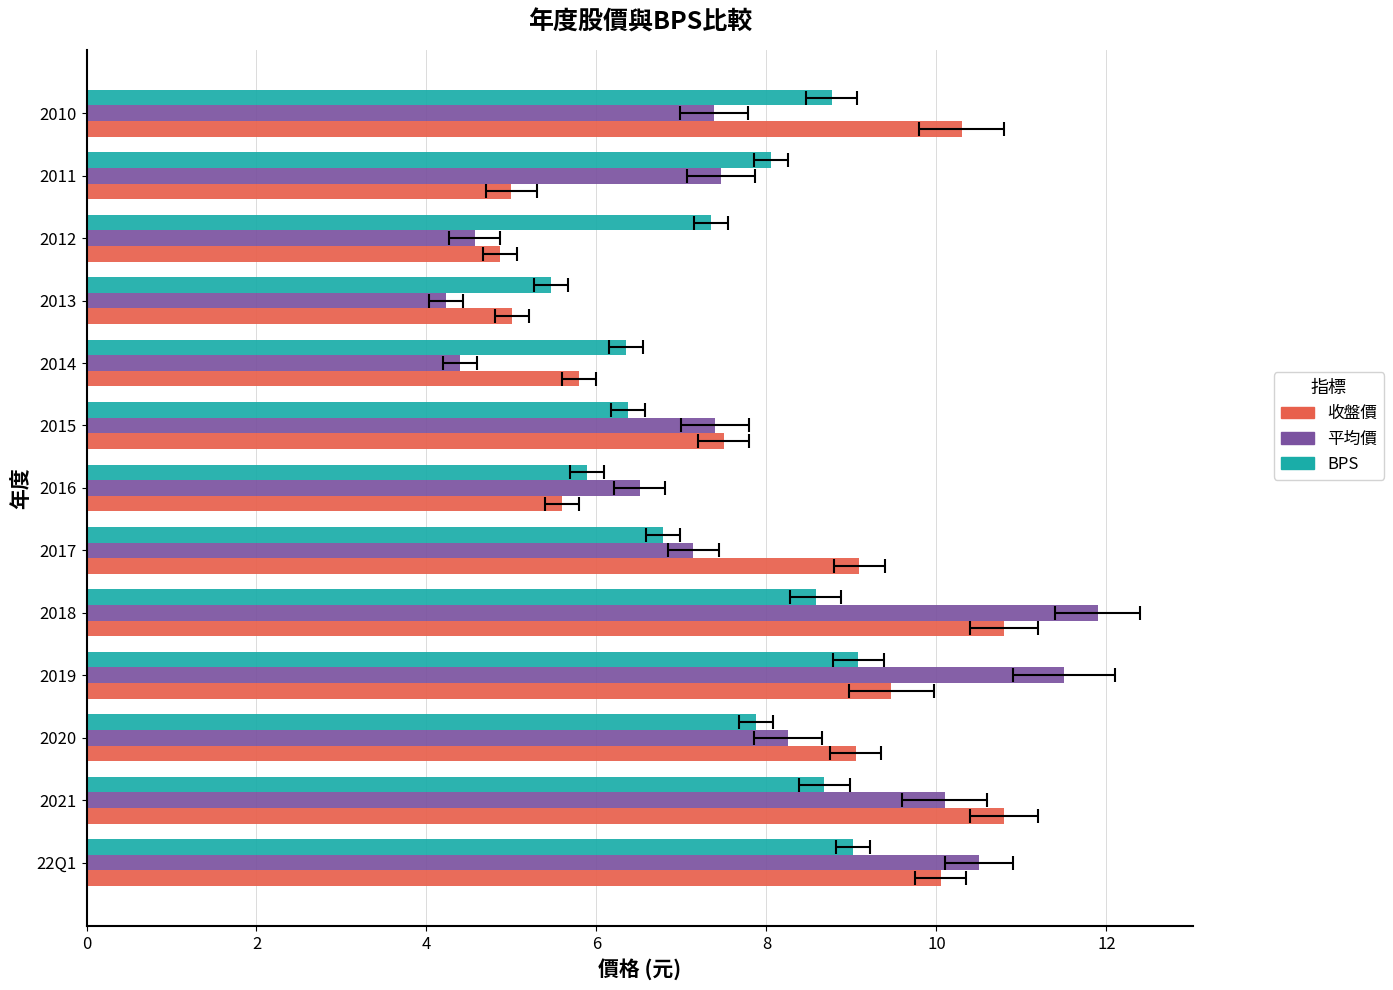

Between 2016 and 2014, which series saw the biggest shift?

平均價